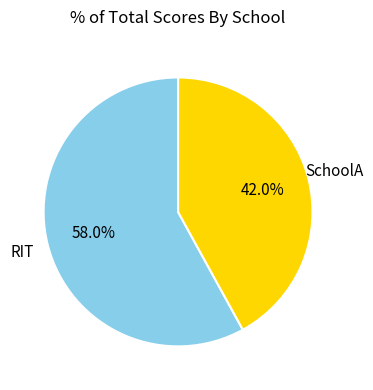

Which slice is the largest?

RIT